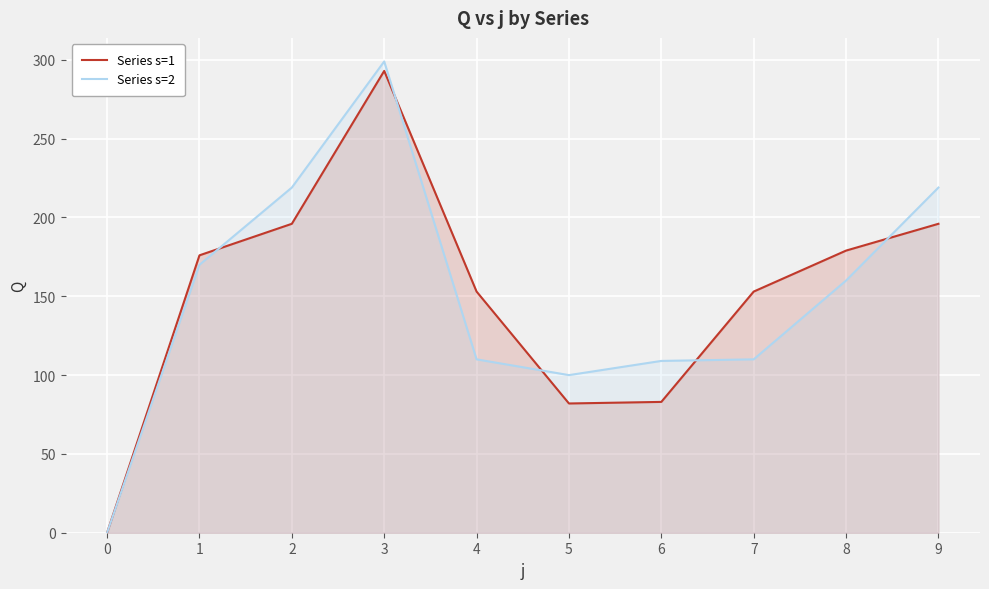

How many lines are shown in the chart?

2